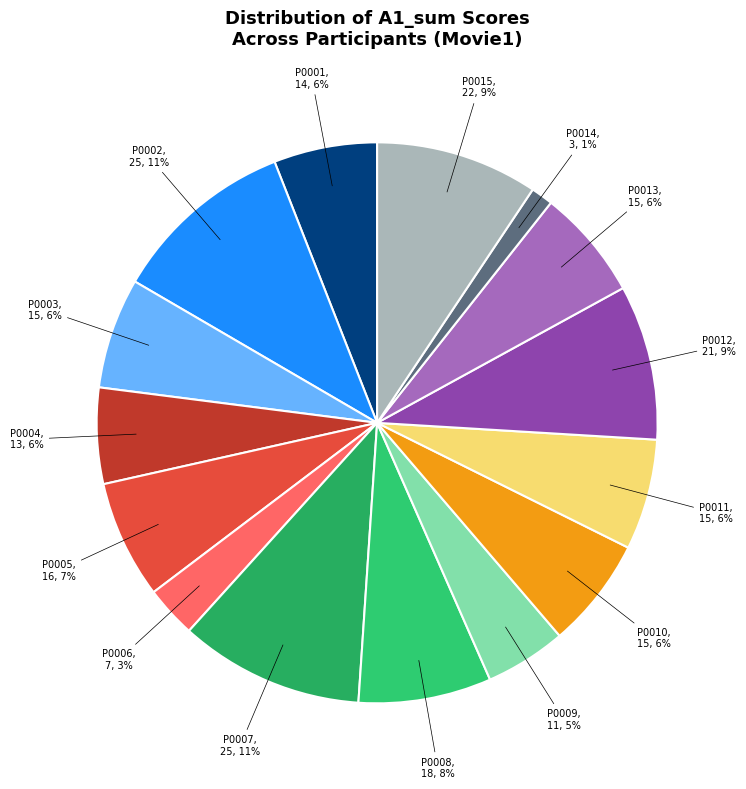

How many segments does this pie chart have?

15